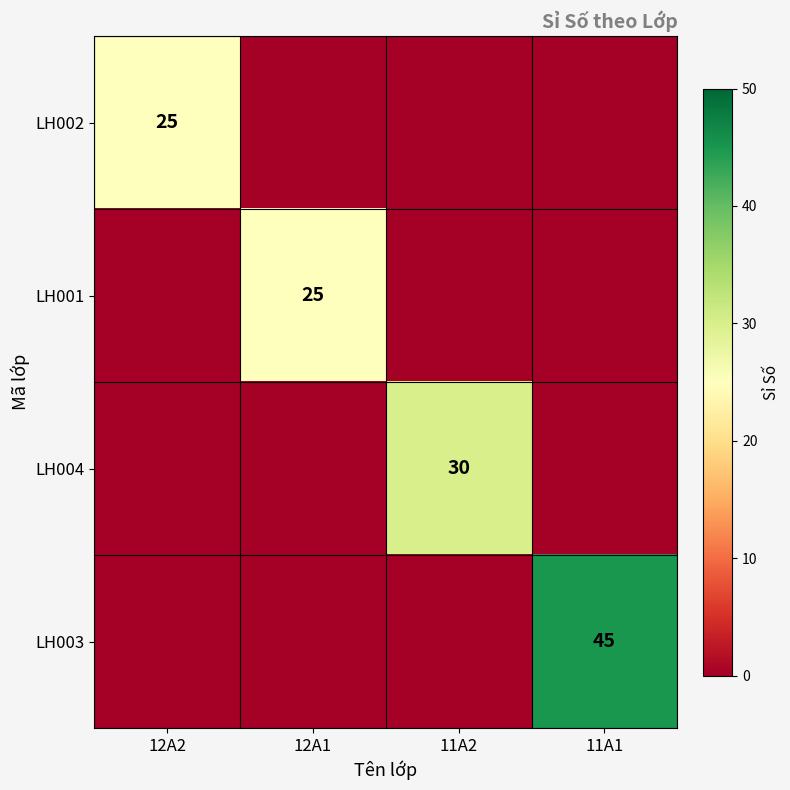

Is it true that LH003 equals 45 at 11A1?

True